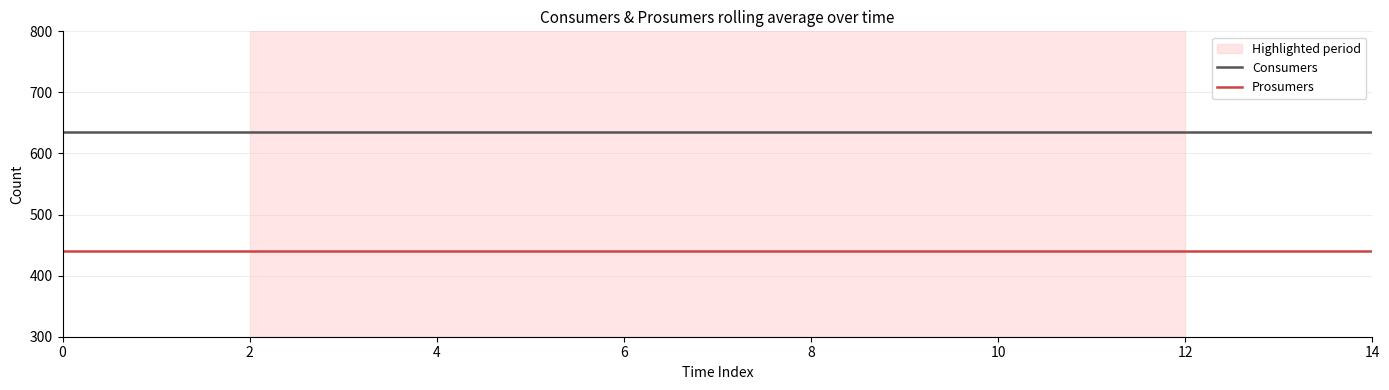

List the series in order of their peak value, highest first.

Consumers, Prosumers